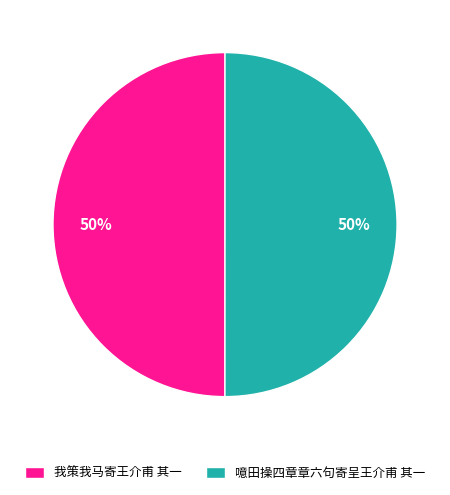

How many slices are in this pie chart?

2